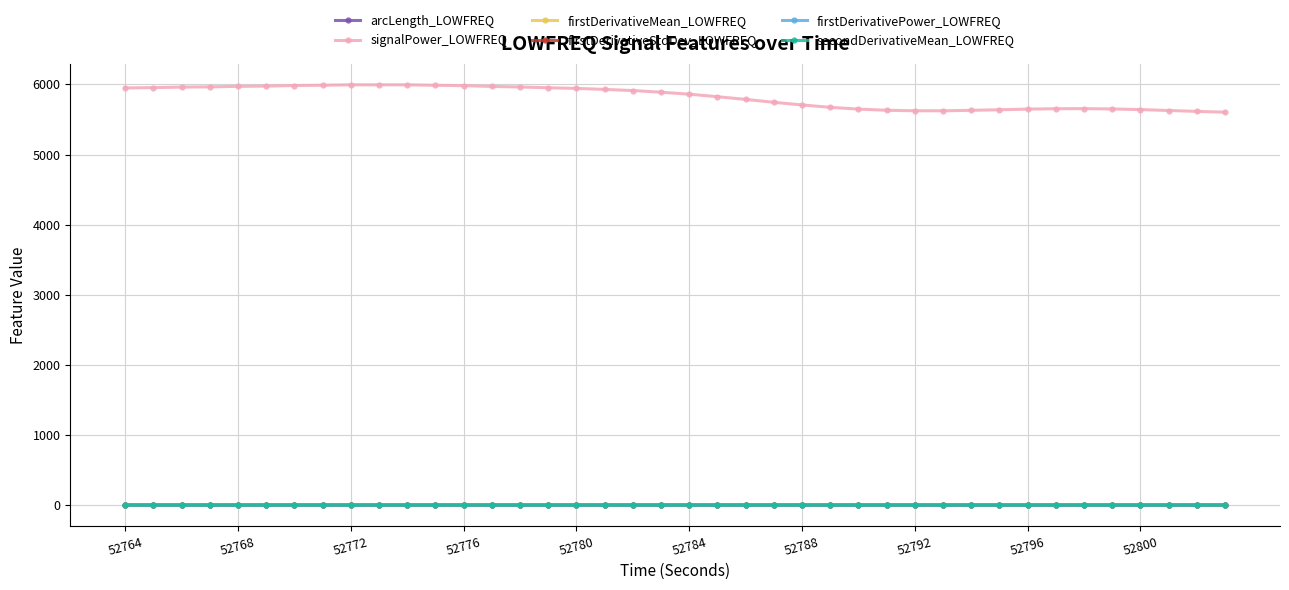

Which series has the largest range (max minus min)?

signalPower_LOWFREQ